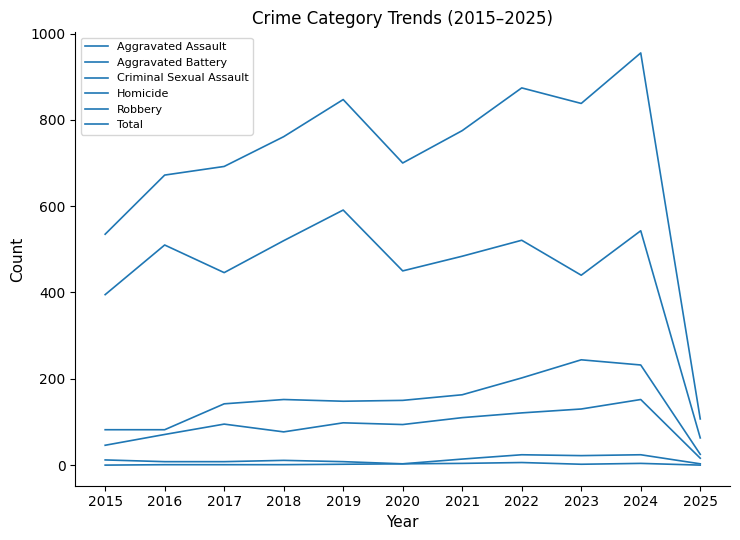

Count the number of categories in the chart.

11